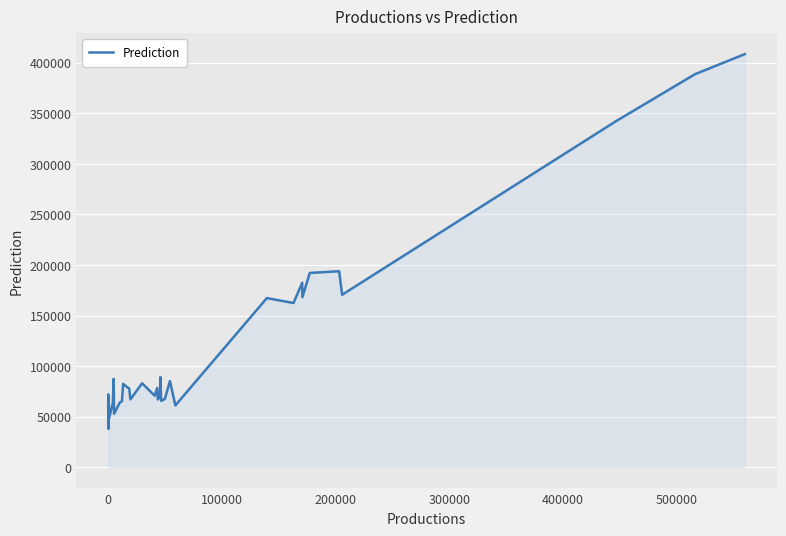

What is the minimum value shown in the chart?

37906.4